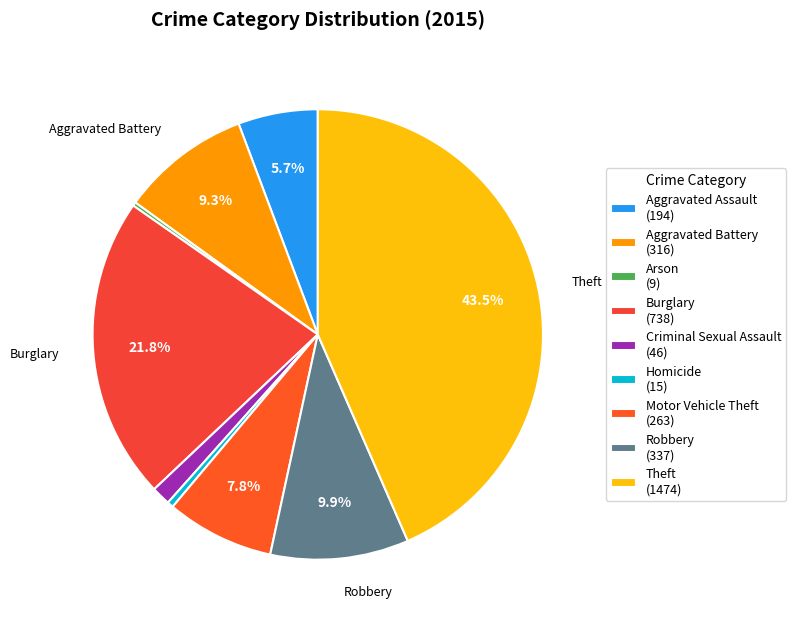

Is there a majority slice in this chart?

No